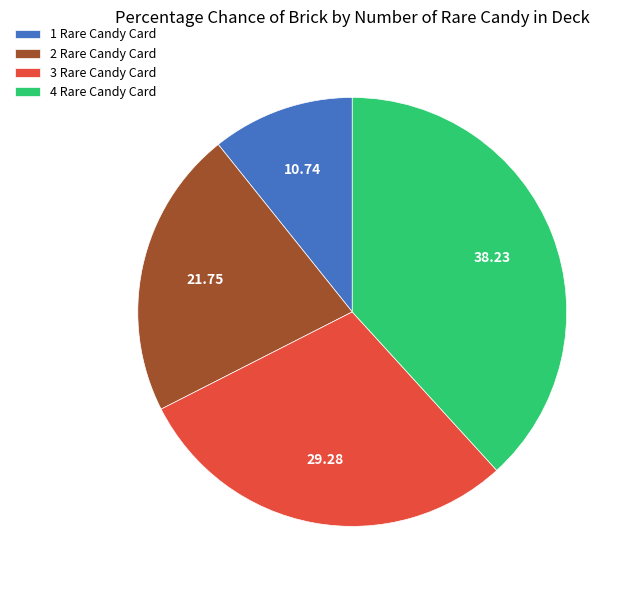

Which category has the biggest portion of the pie?

4 Rare Candy Card